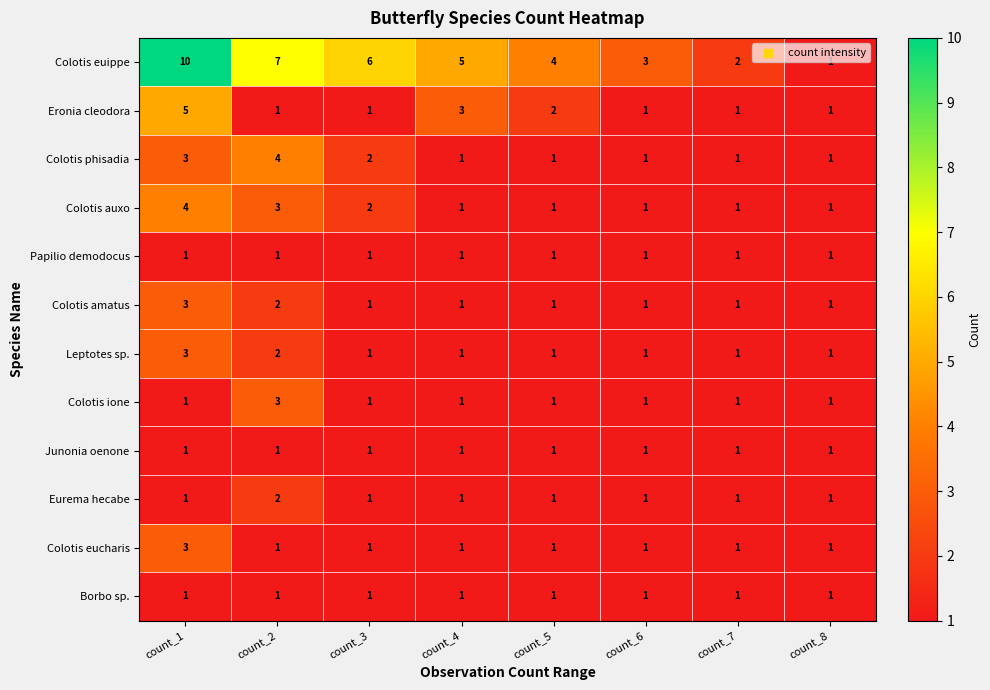

What is the greatest value displayed?

10